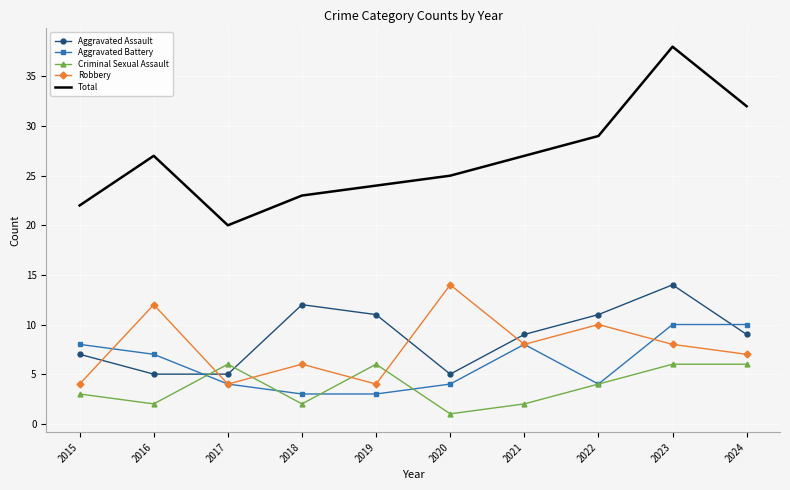

True or false: Total and Aggravated Assault intersect in this chart.

False